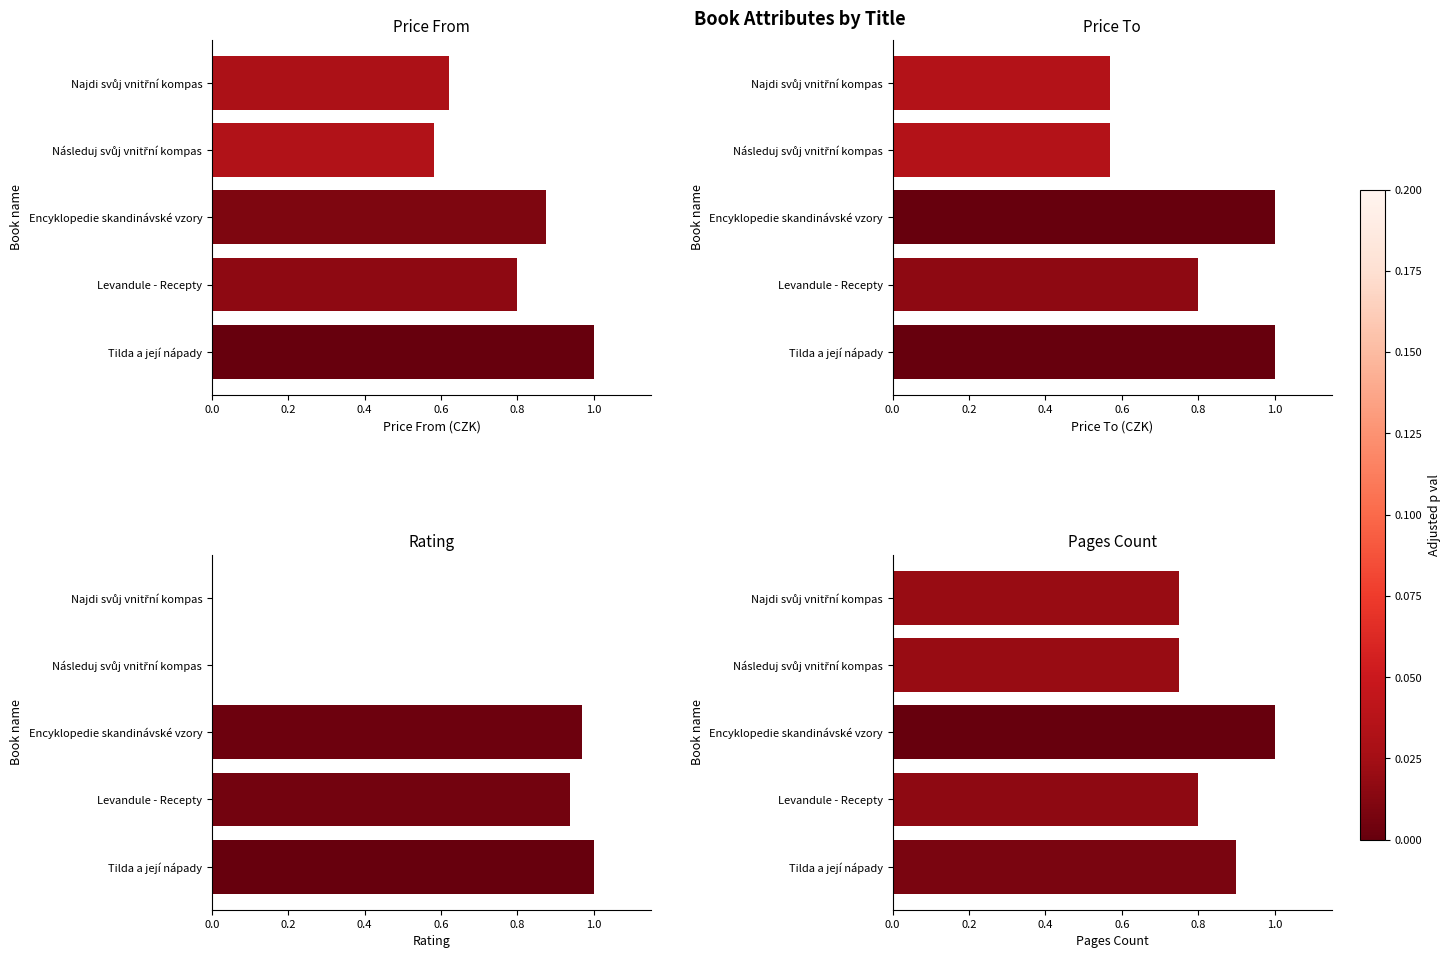

How many values in rating are above zero?

3